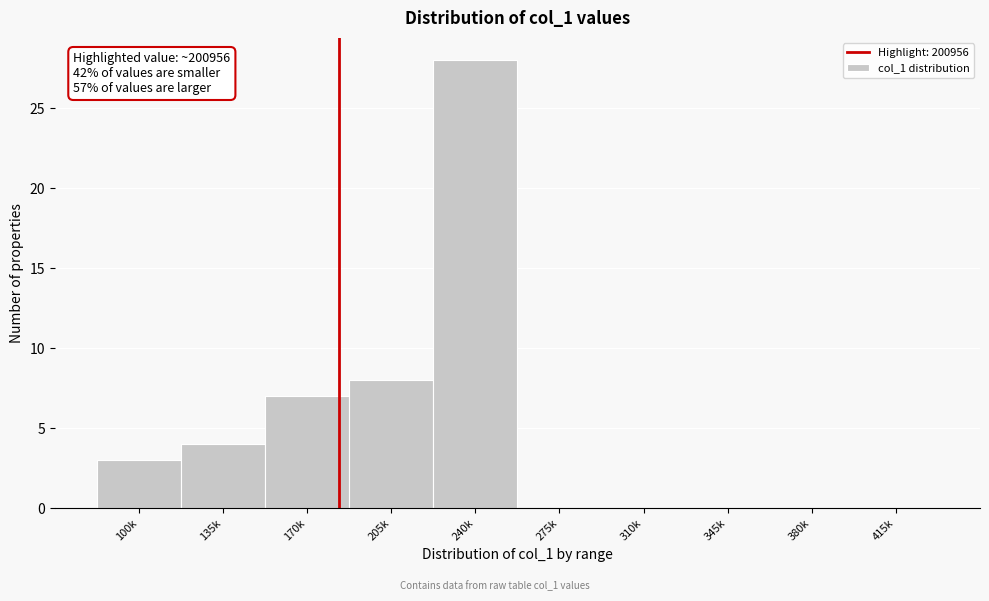

Reading left to right, list all the values displayed in this chart.

100k=3	135k=4	170k=7	205k=8	240k=28	275k=0	310k=0	345k=0	380k=0	415k=0